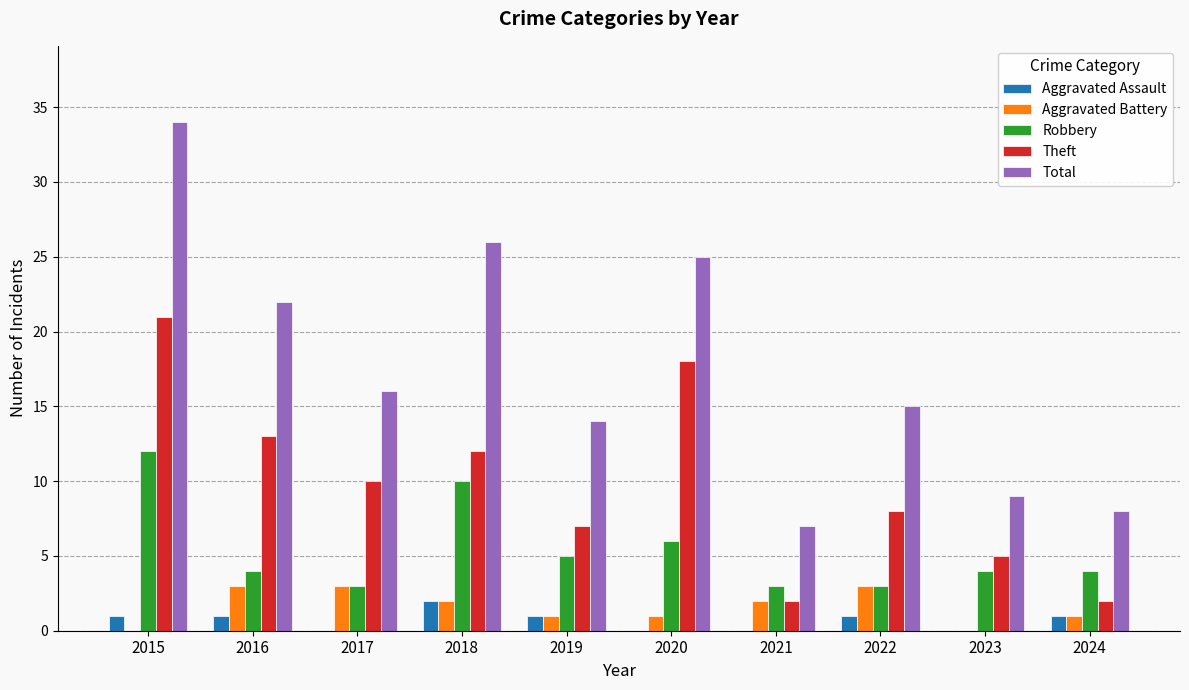

The value of Robbery at 2019 is 8. True or false?

False